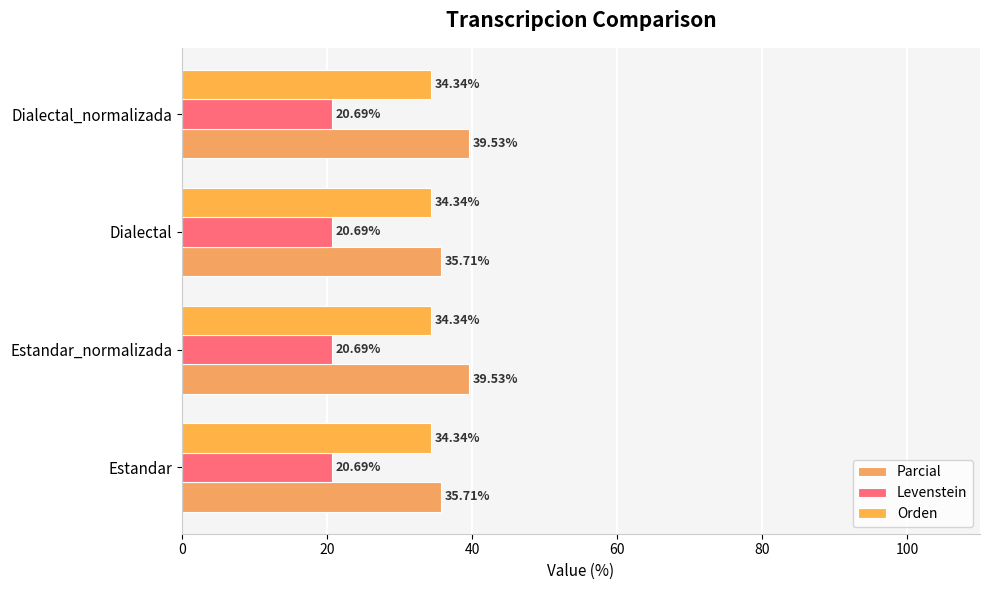

How many distinct data groups are displayed?

3